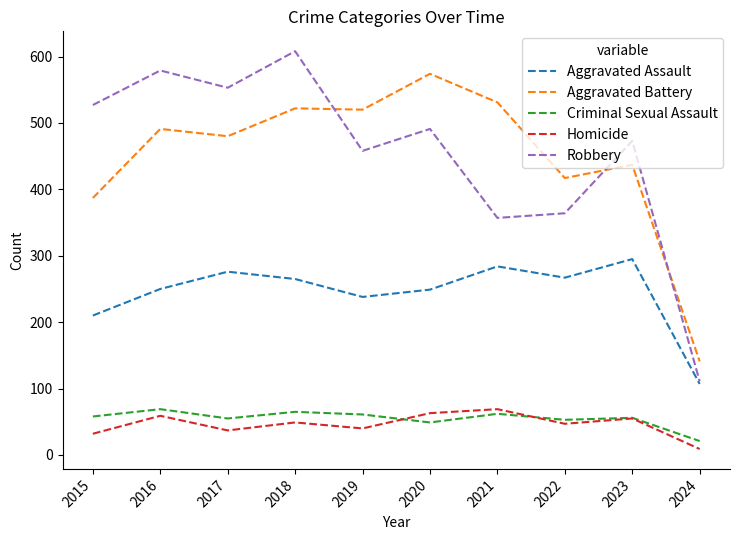

Which category has the highest value across all series?

2018